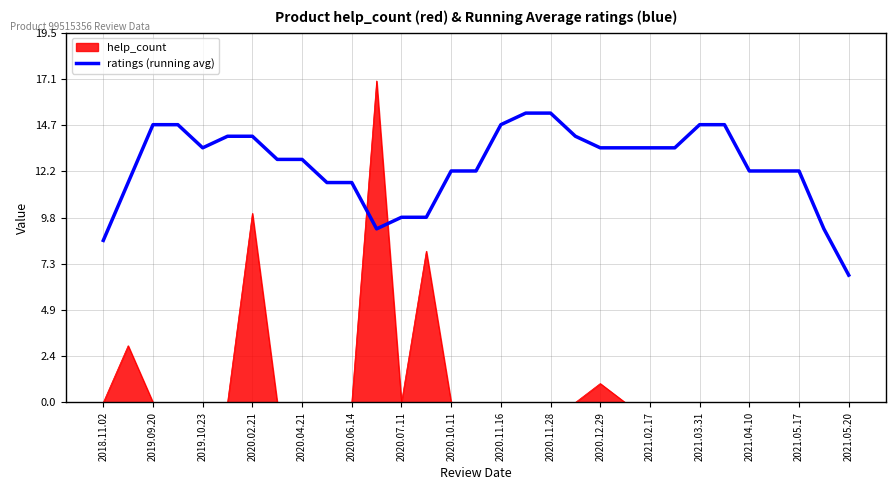

Which series has the largest range (max minus min)?

help_count